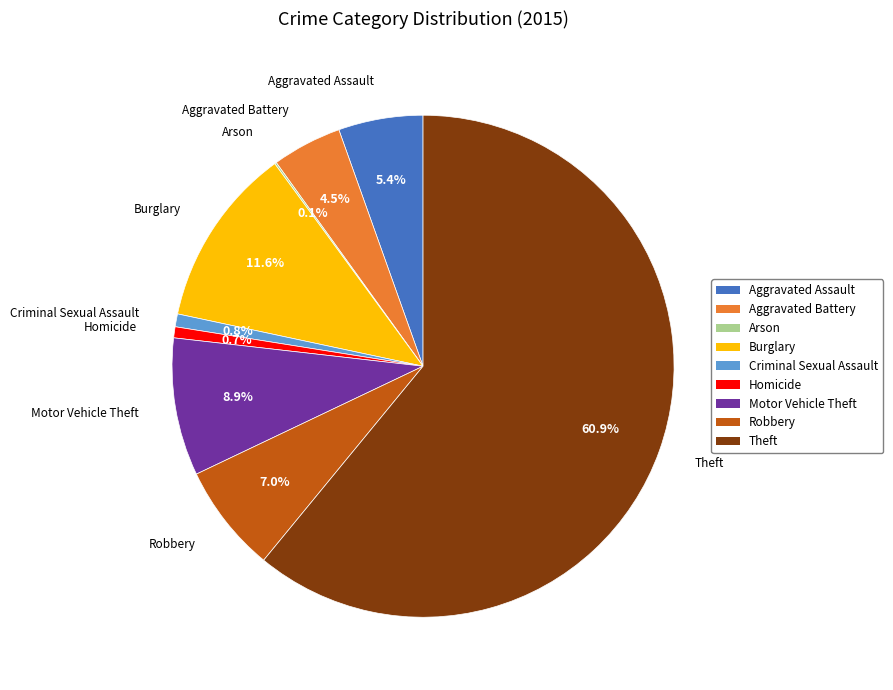

Is Theft the majority of the pie?

Yes